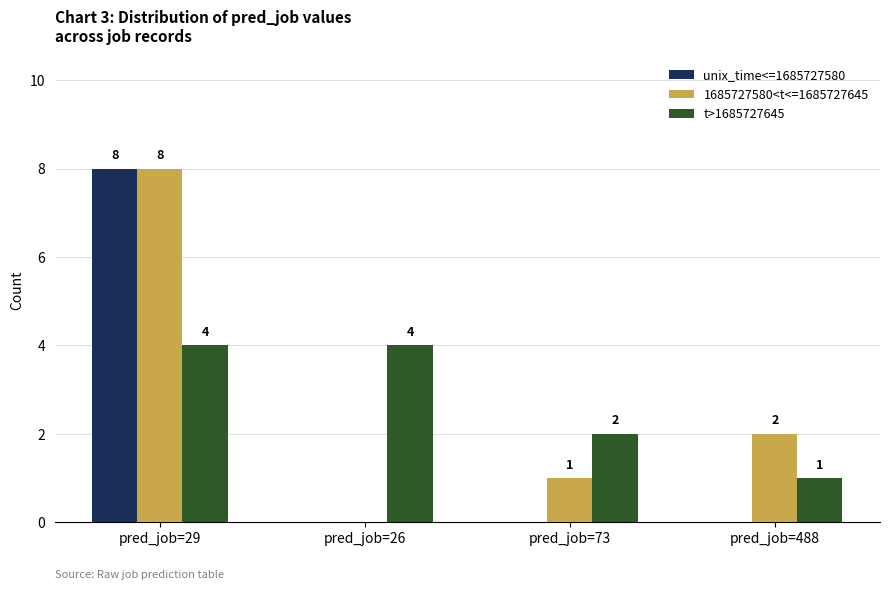

How many groups of bars are there?

4